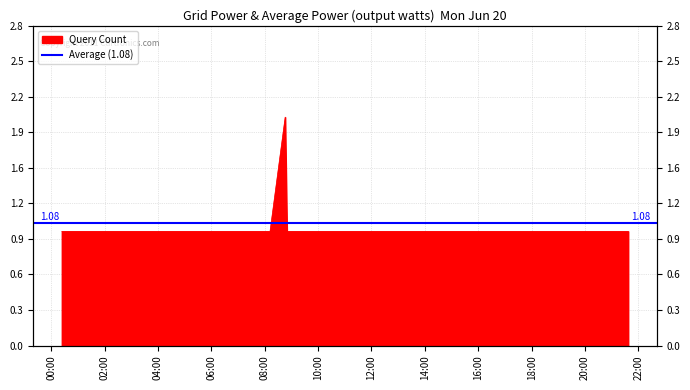

Between 2019-06-20 17:48:00 and 2019-06-20 12:06:00, which is larger?

2019-06-20 17:48:00